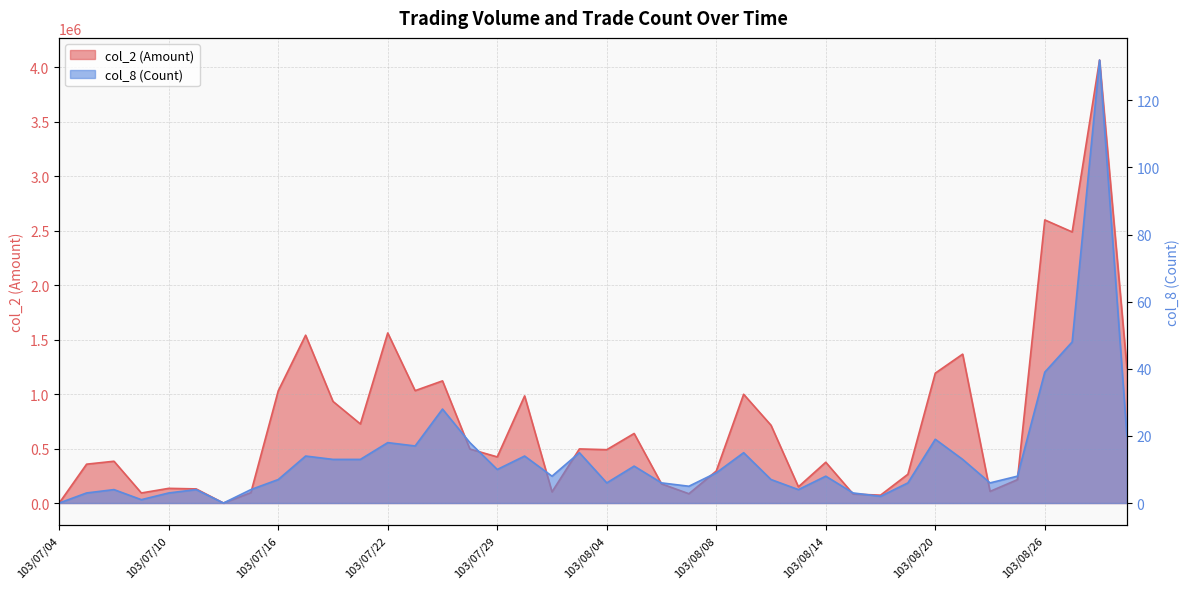

Read the col_2 (Amount) value at 103/07/30, to the nearest 50.

983900